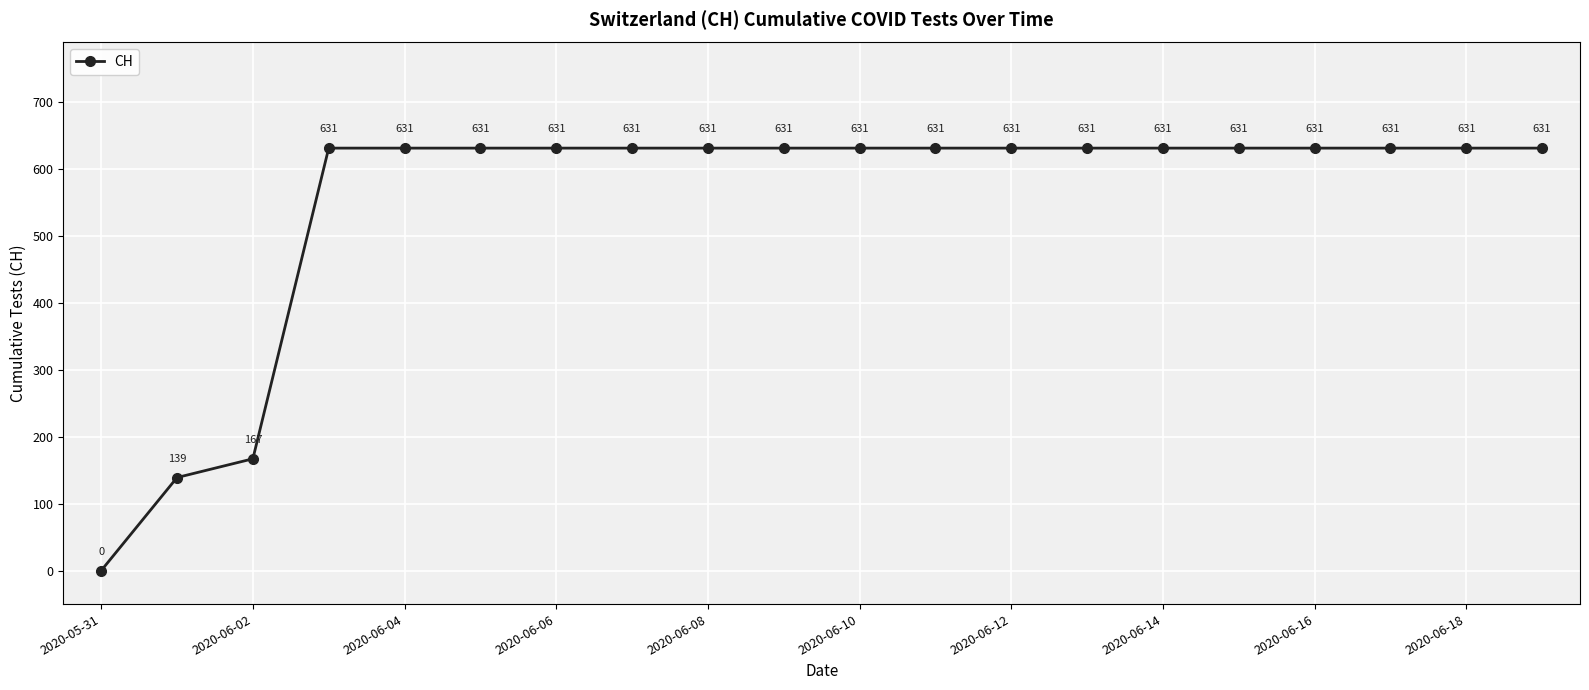

True or false: the data has more than 2 interior local peaks.

False